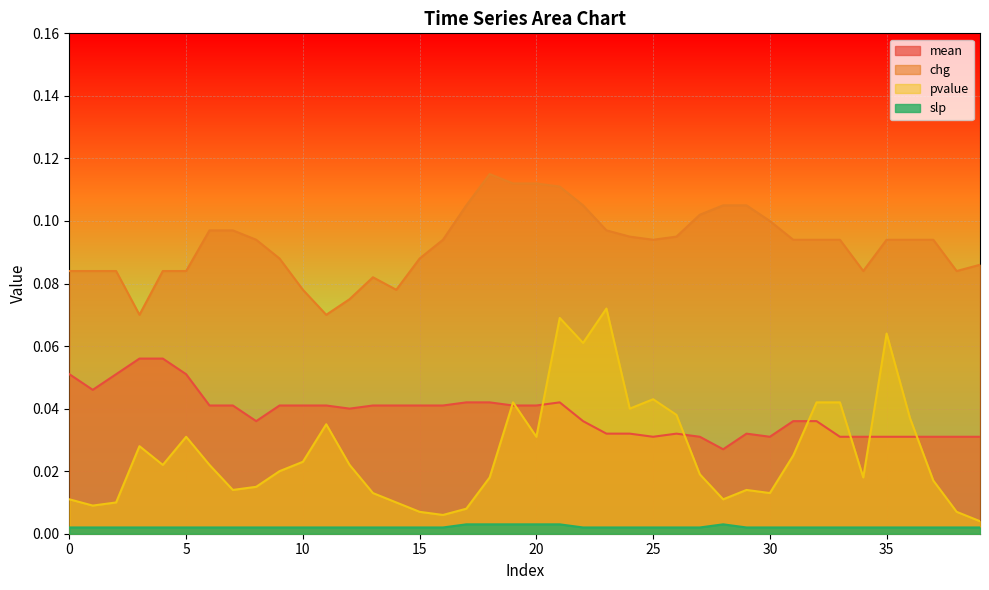

List the labels in order of slp value, largest first.

17, 18, 19, 20, 21, 28, 0, 1, 2, 3, 4, 5, 6, 7, 8, 9, 10, 11, 12, 13, 14, 15, 16, 22, 23, 24, 25, 26, 27, 29, 30, 31, 32, 33, 34, 35, 36, 37, 38, 39